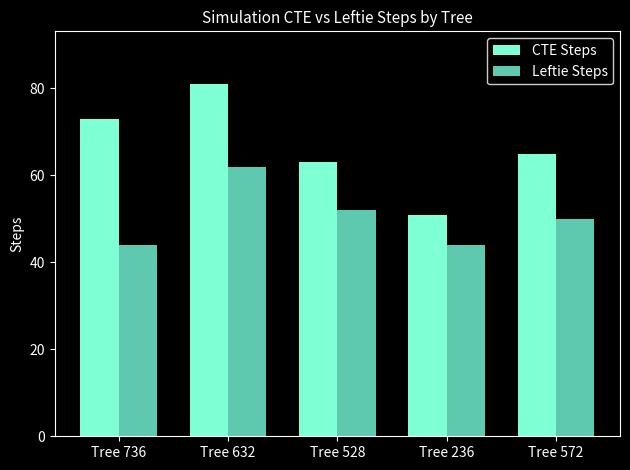

Reading left to right, extract all data points from this chart.

CTE Steps: 73	81	63	51	65
Leftie Steps: 44	62	52	44	50